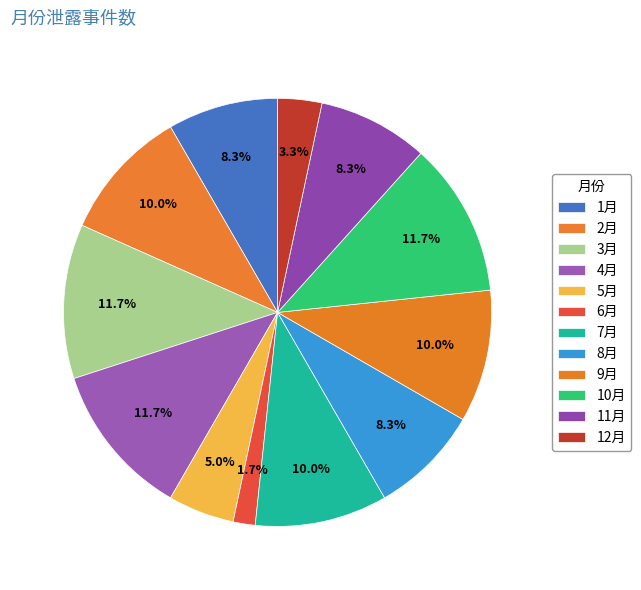

Rank the categories by value from lowest to highest.

6月, 12月, 5月, 1月, 8月, 11月, 2月, 7月, 9月, 3月, 4月, 10月